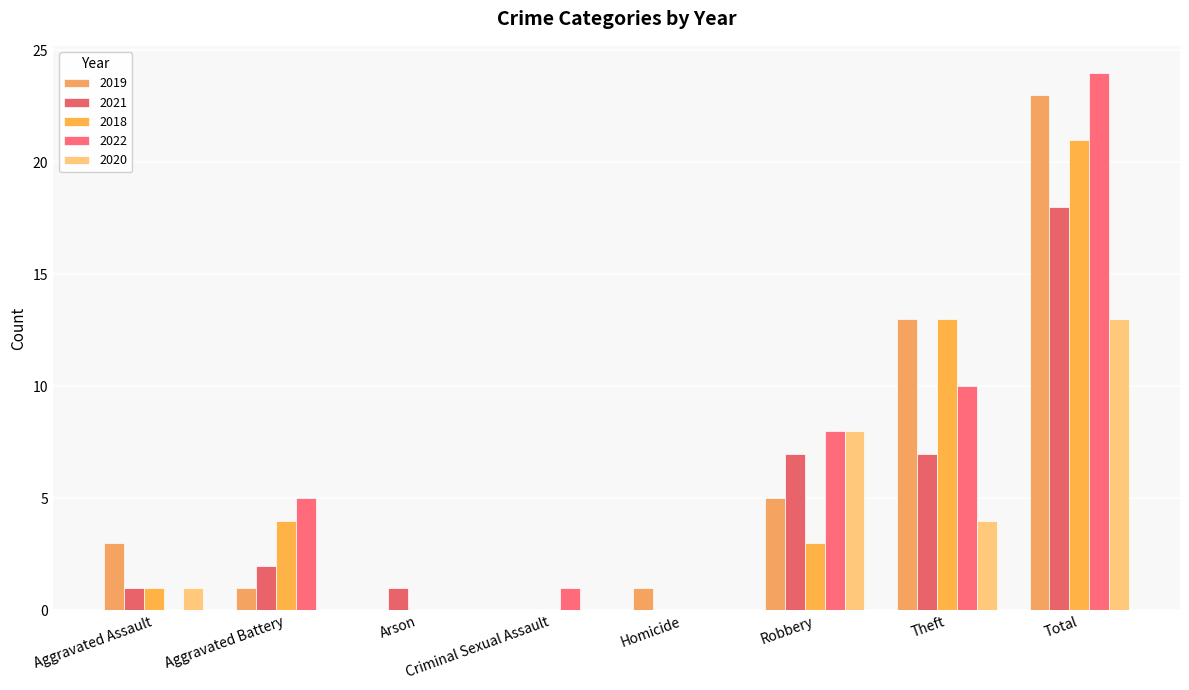

Which has a higher value, Arson or Aggravated Assault?

Aggravated Assault